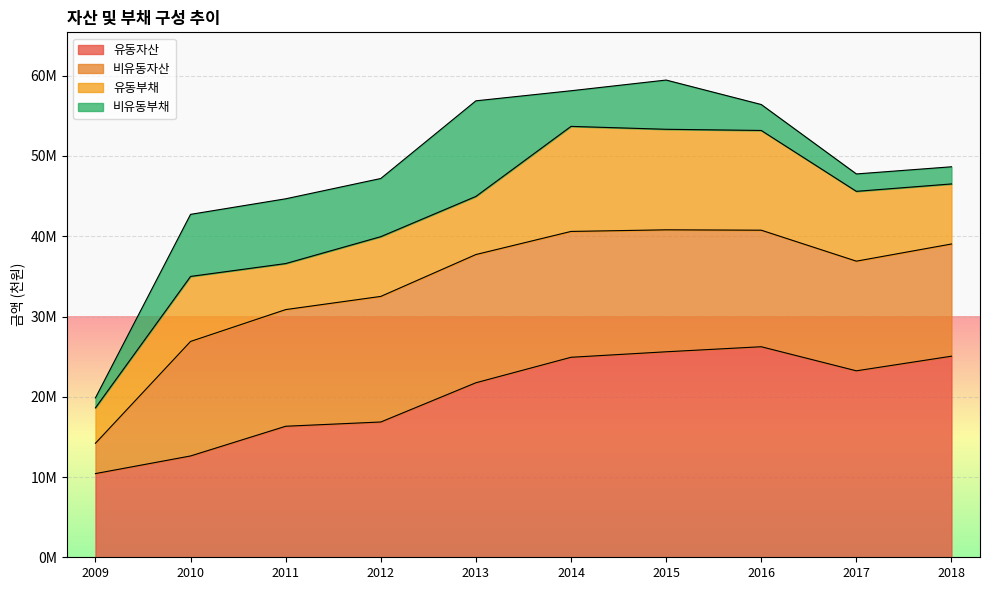

True or false: 비유동부채 and 유동자산 intersect in this chart.

False